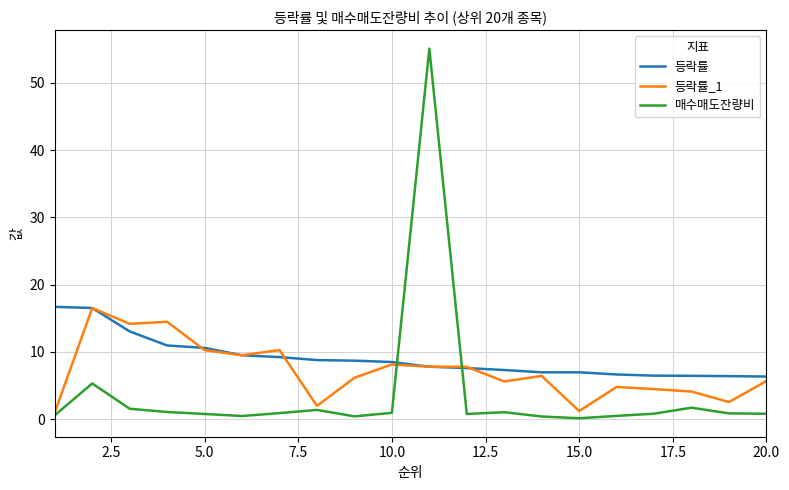

Does the chart have visible grid lines?

Yes